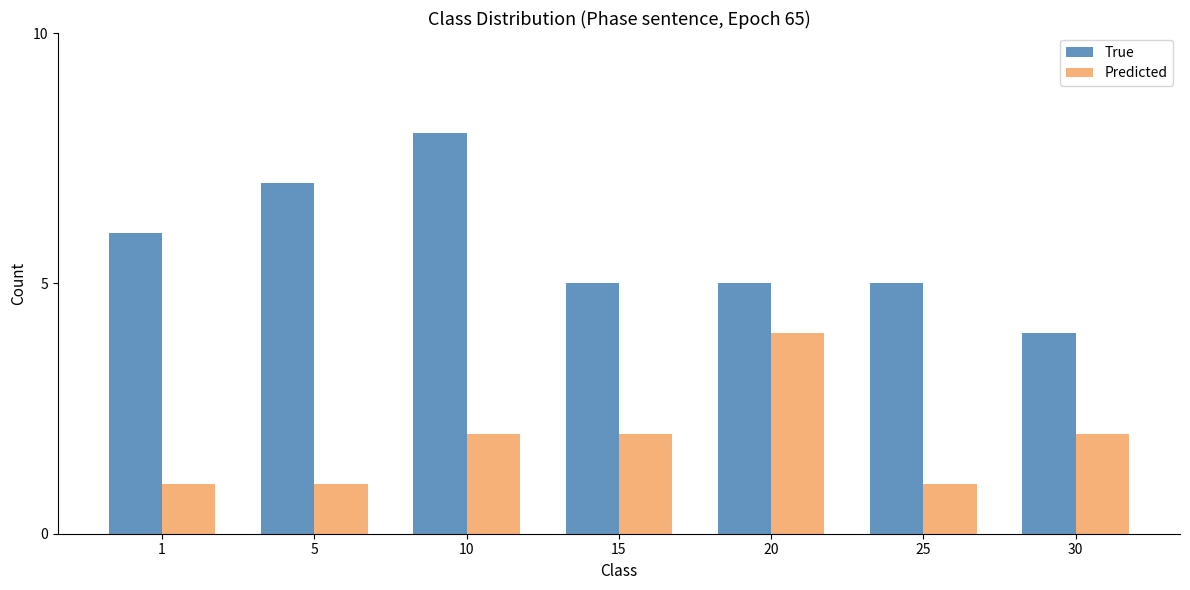

Which series changed the most between 10 and 30?

True